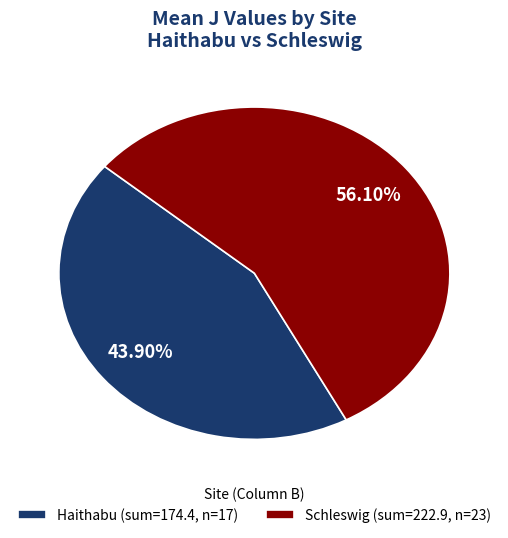

Is there a majority slice in this chart?

Yes